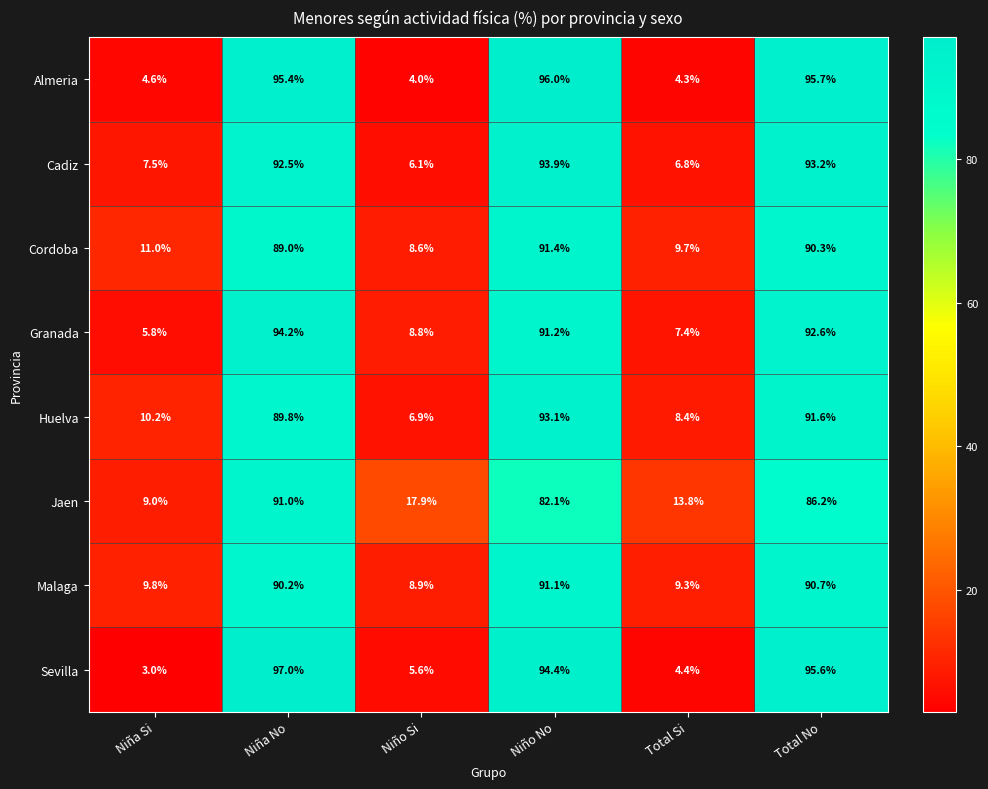

Where does the Huelva series first go above 89?

Niña No